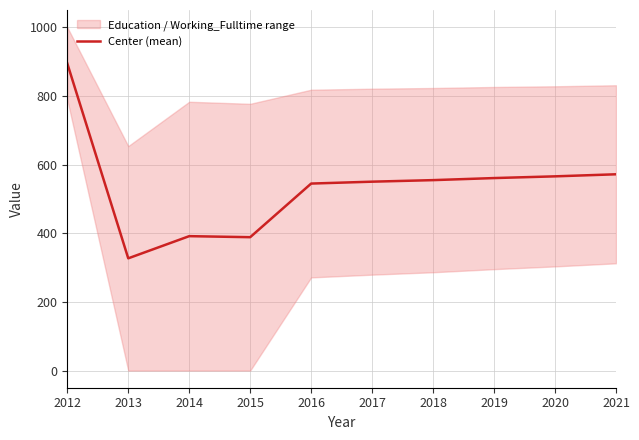

True or false: there are more than 2 points higher than both neighbors.

False